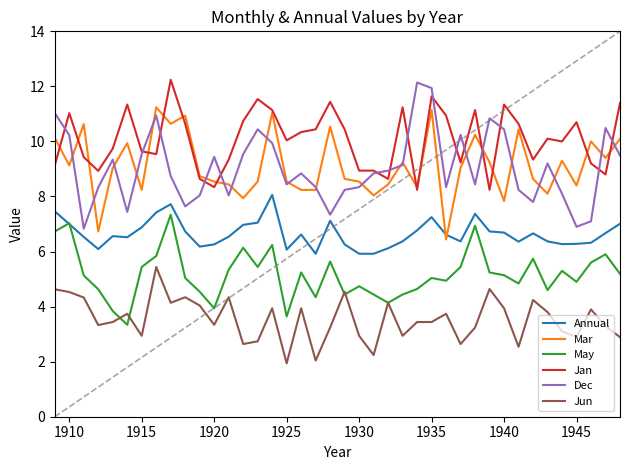

True or false: May and Dec cross at least once.

False